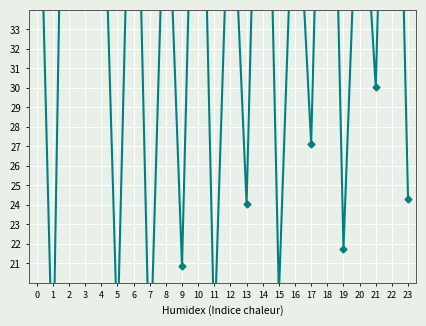

Does the chart display data point markers on the line(s)?

Yes